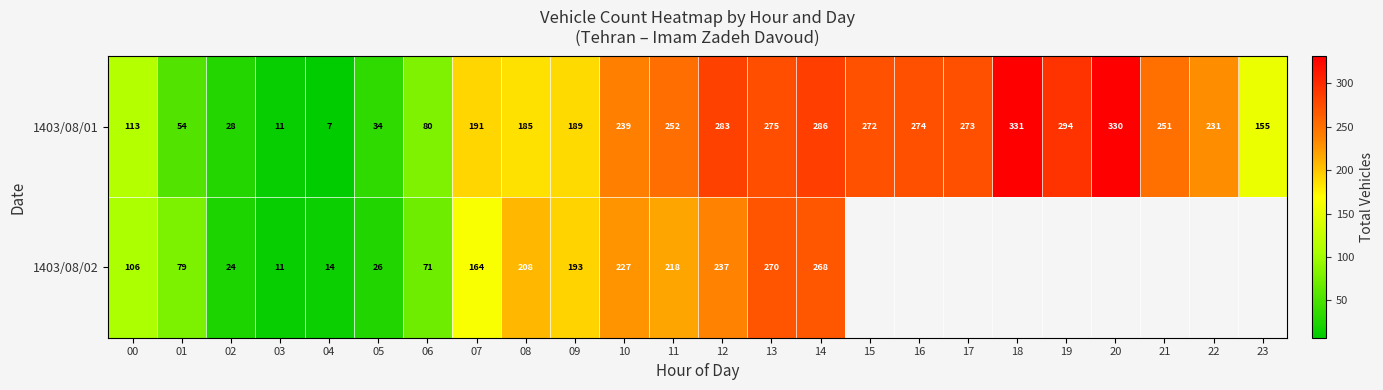

At 12, list the series in order from largest to smallest.

1403/08/01, 1403/08/02